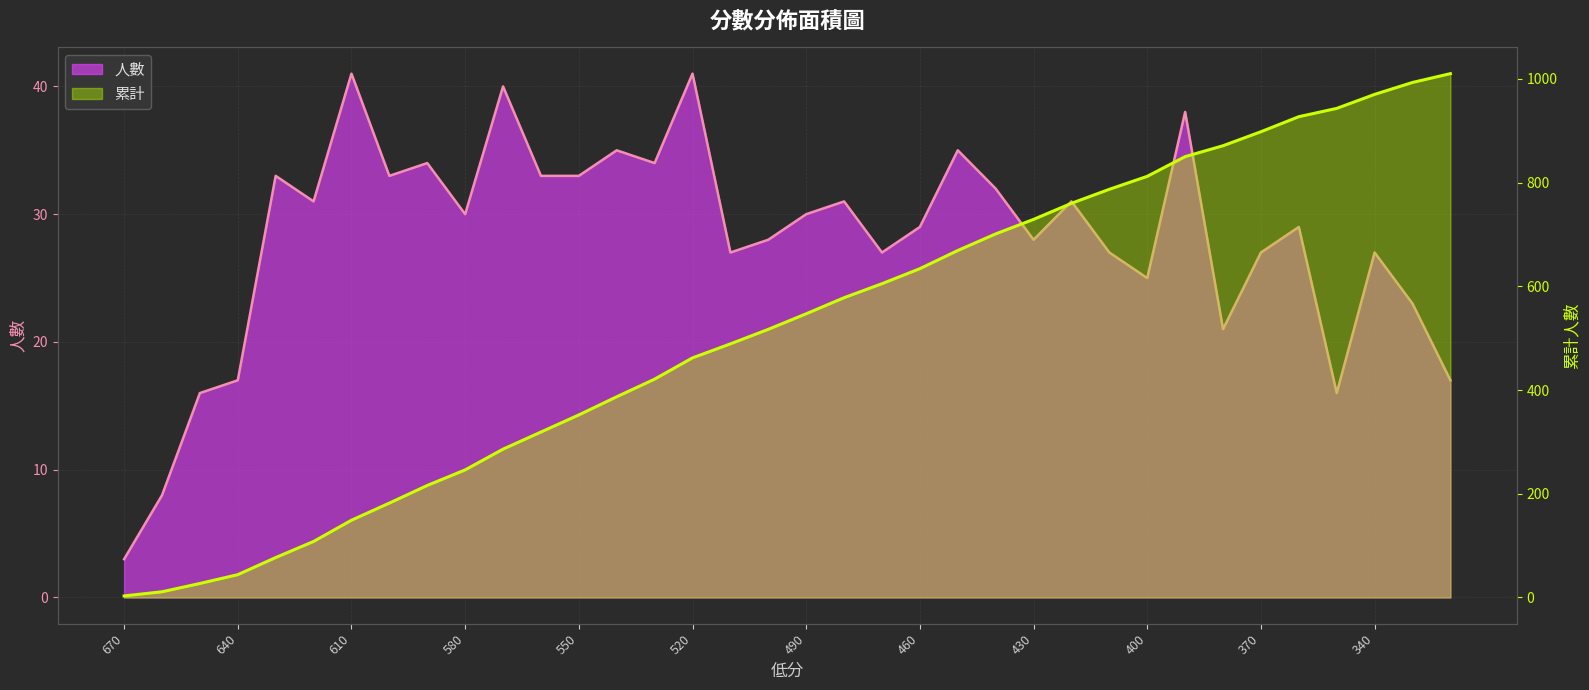

Is the value of 人數 at 550 greater than the value of 累計 at 390?

No